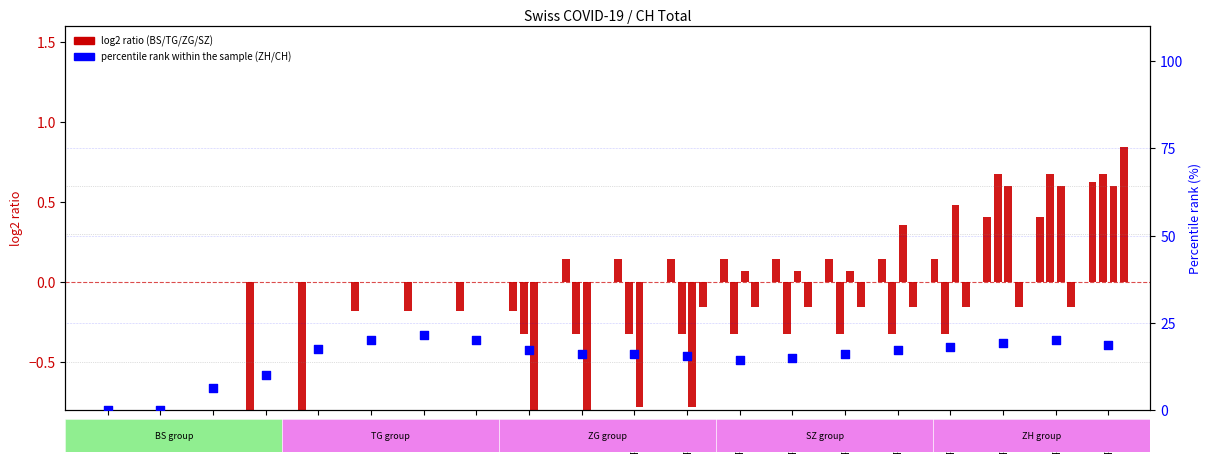

Which series has the widest spread of Y values?

percentile rank within the sample